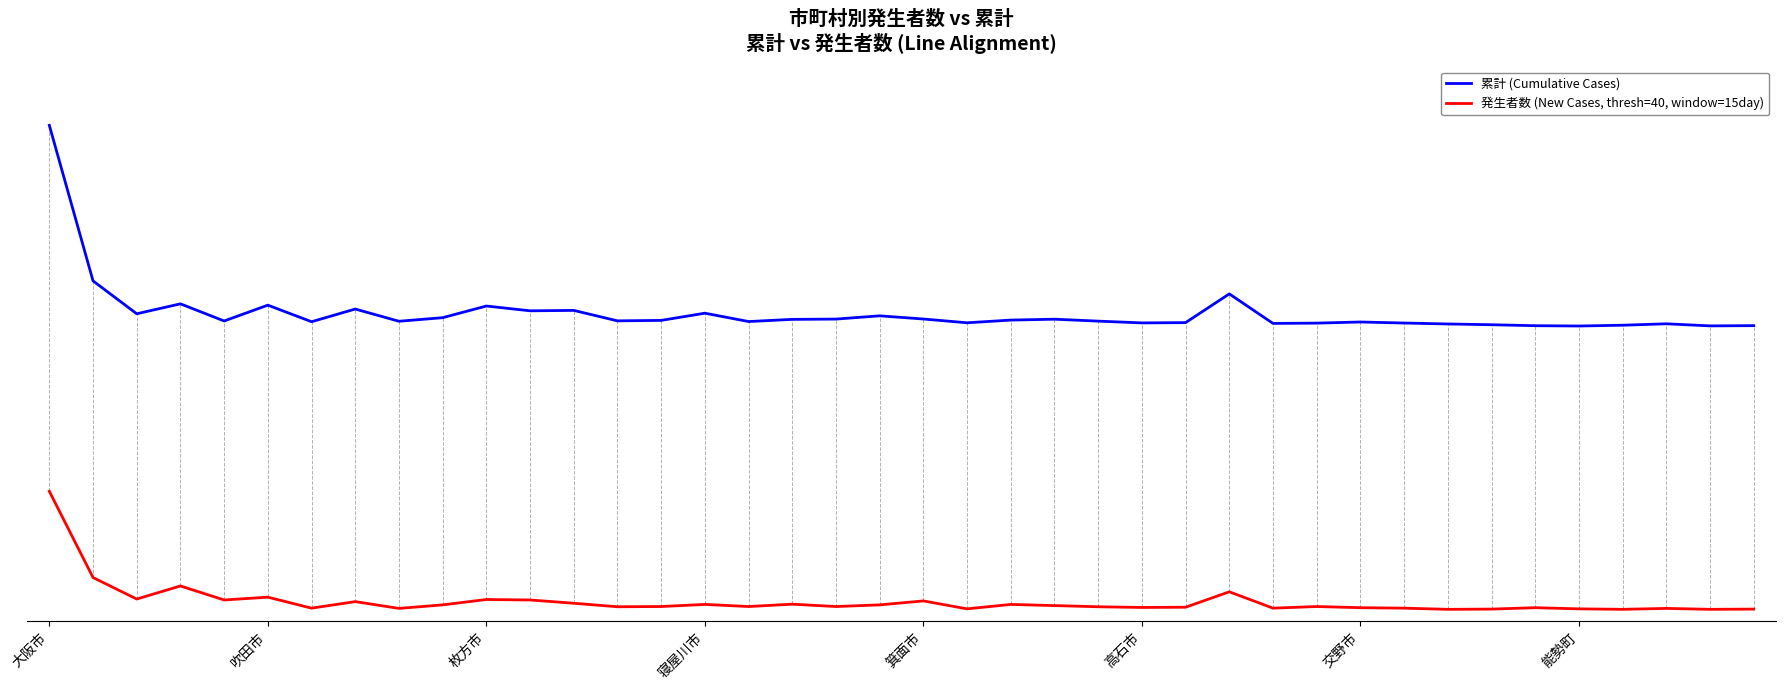

Is this an area chart (filled region under the line)?

No